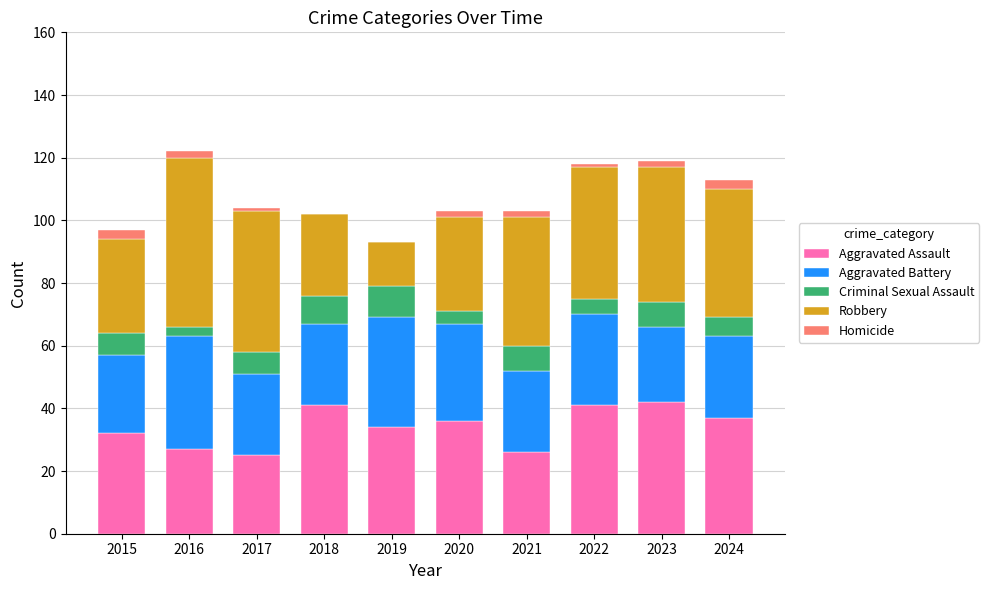

True or false: Aggravated Assault has a value of 26 at 2021.

True